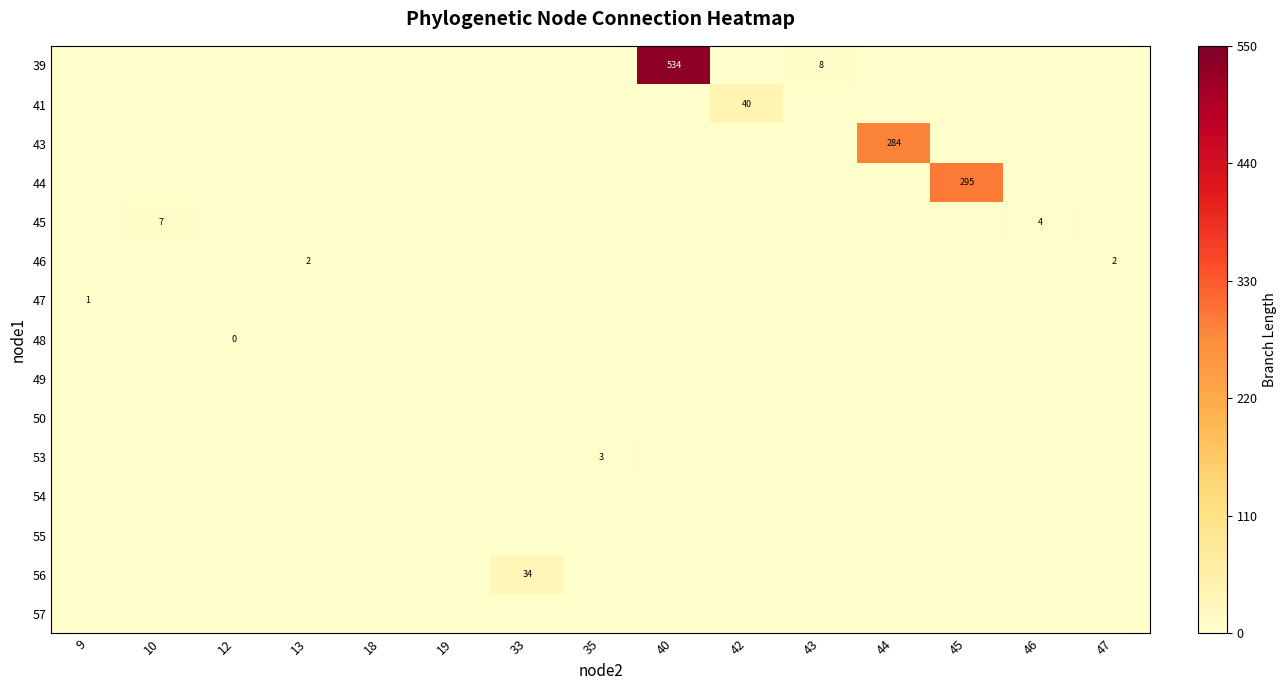

What is the greatest value displayed?

533.9